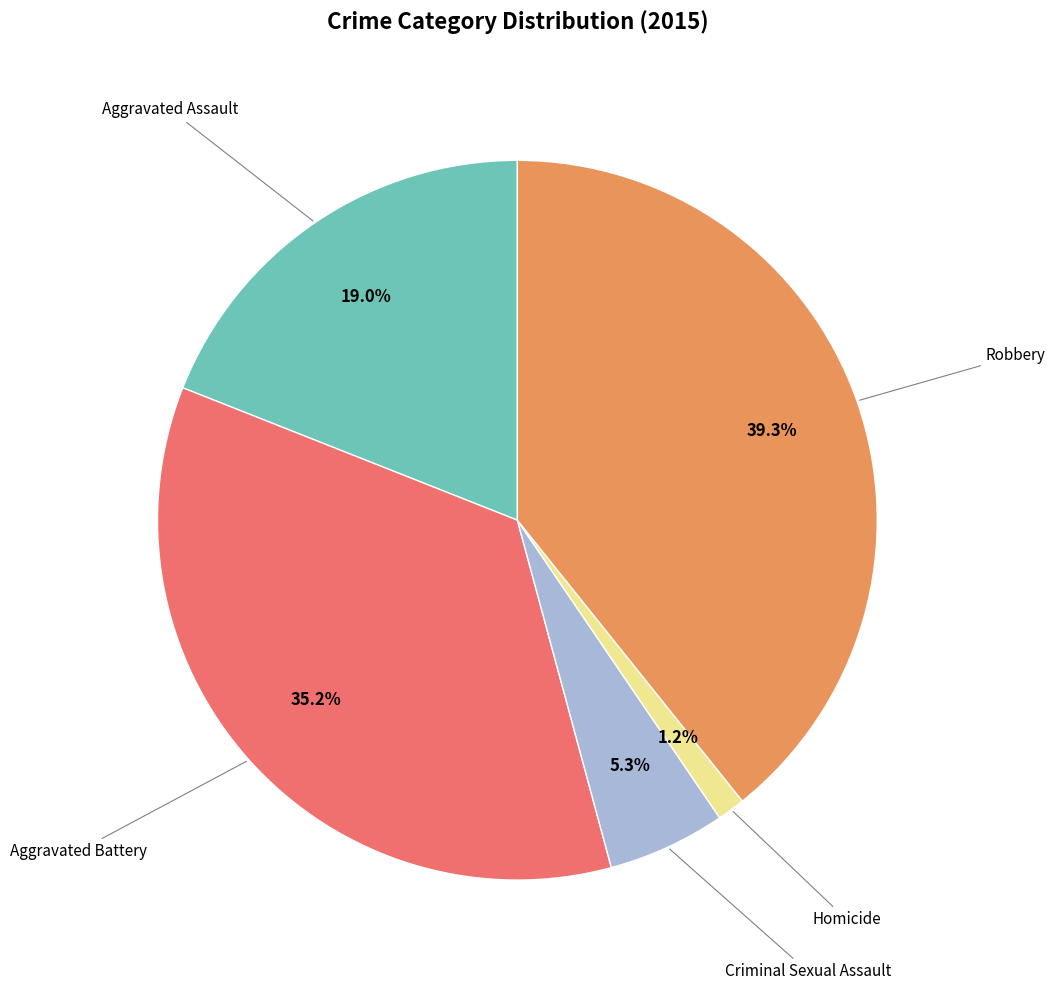

True or false: Criminal Sexual Assault accounts for 12% of the total.

False